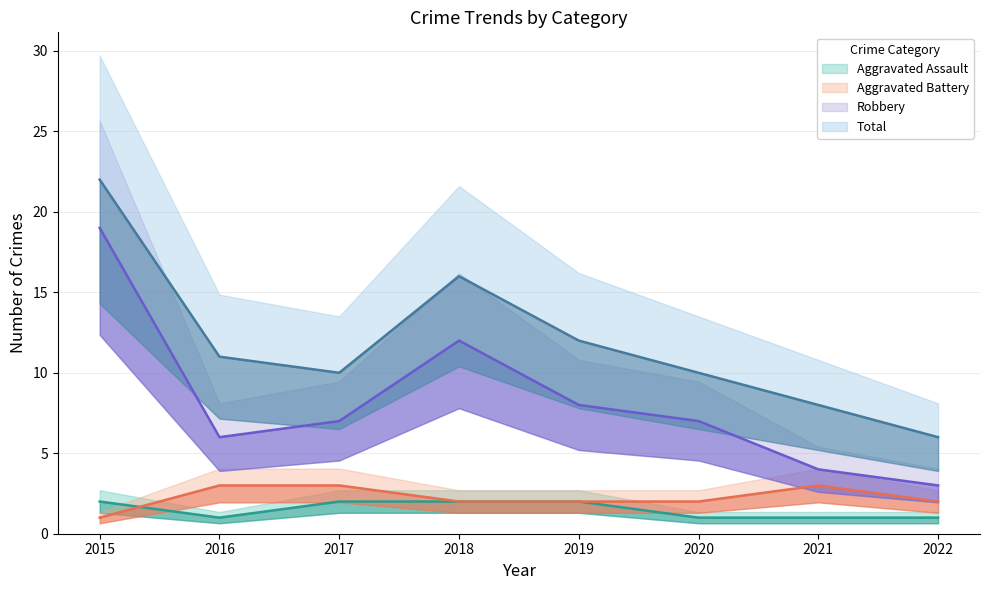

Is it true that Aggravated Battery equals 1 at 2015?

True